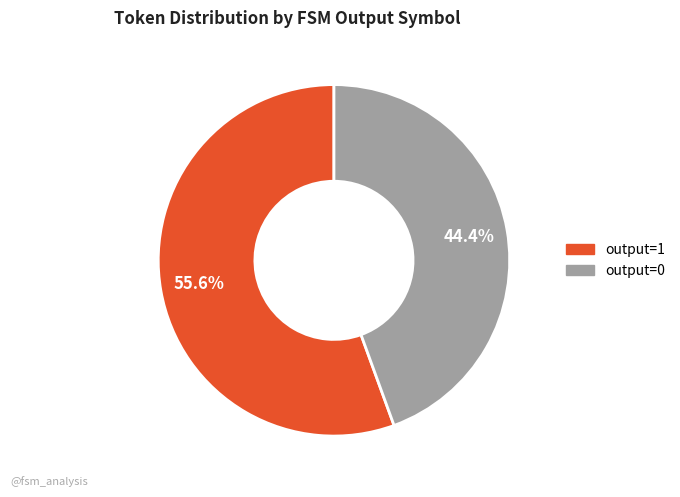

To the nearest percent, what is the average slice percentage?

50%